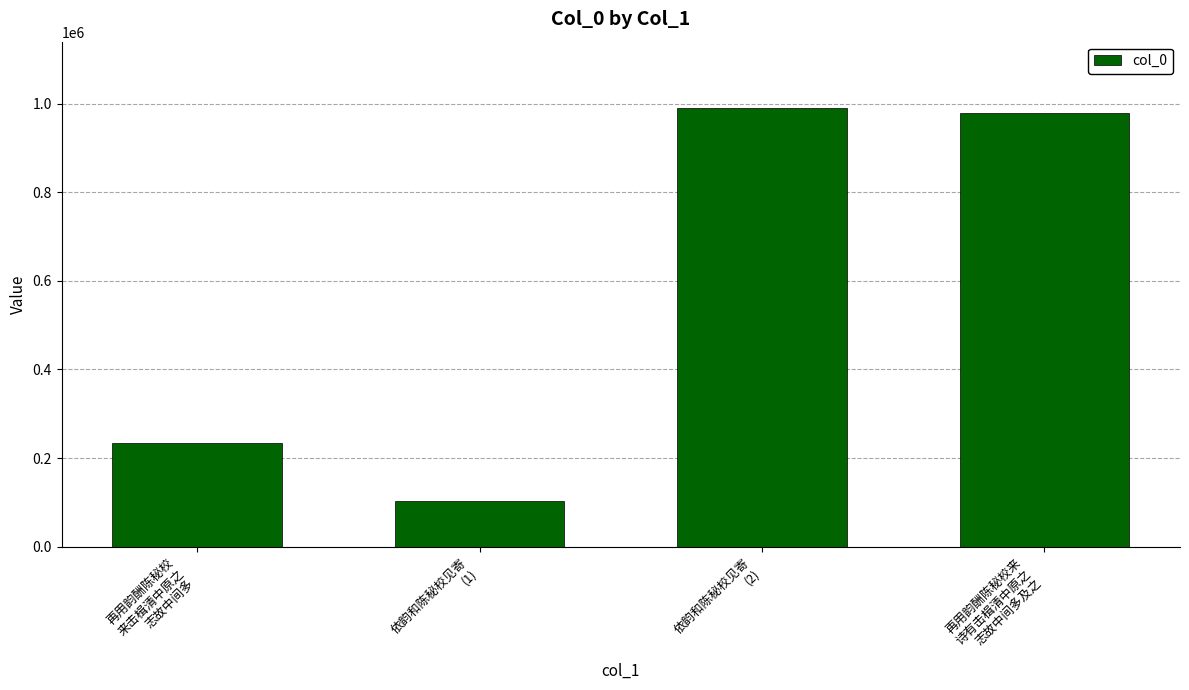

How many bars are there in total?

4